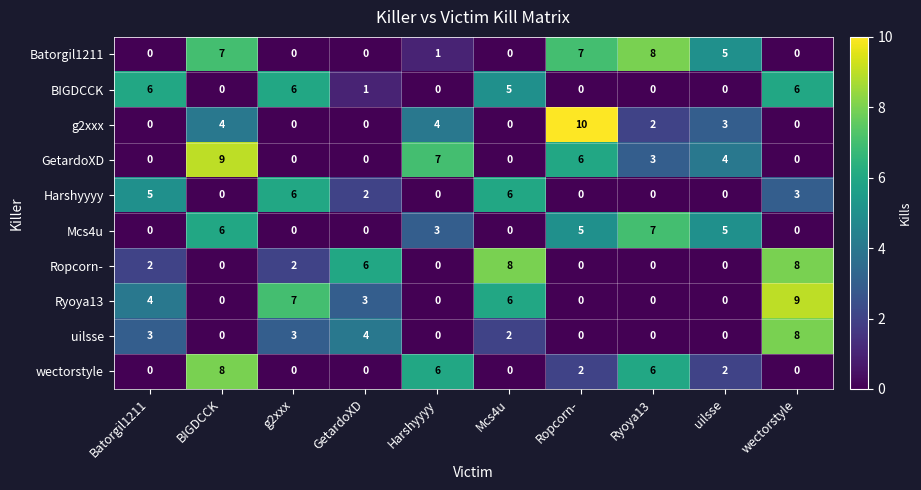

Which label corresponds to the largest value in the chart?

Ropcorn-